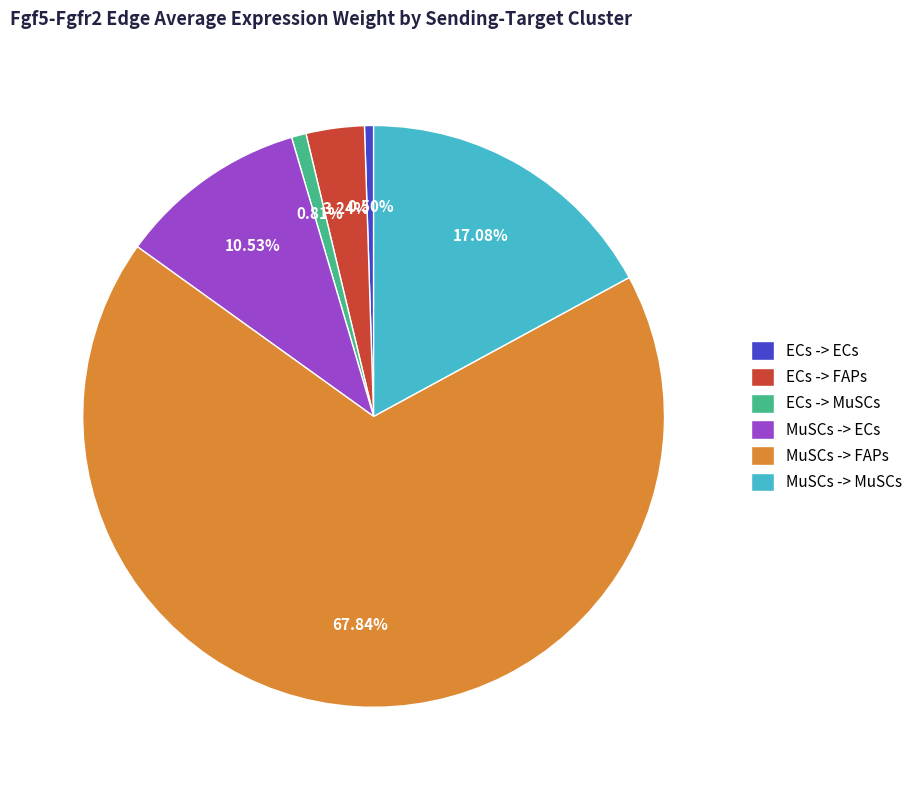

To the nearest percent, what is the combined percentage of ECs -> ECs and ECs -> MuSCs?

1%